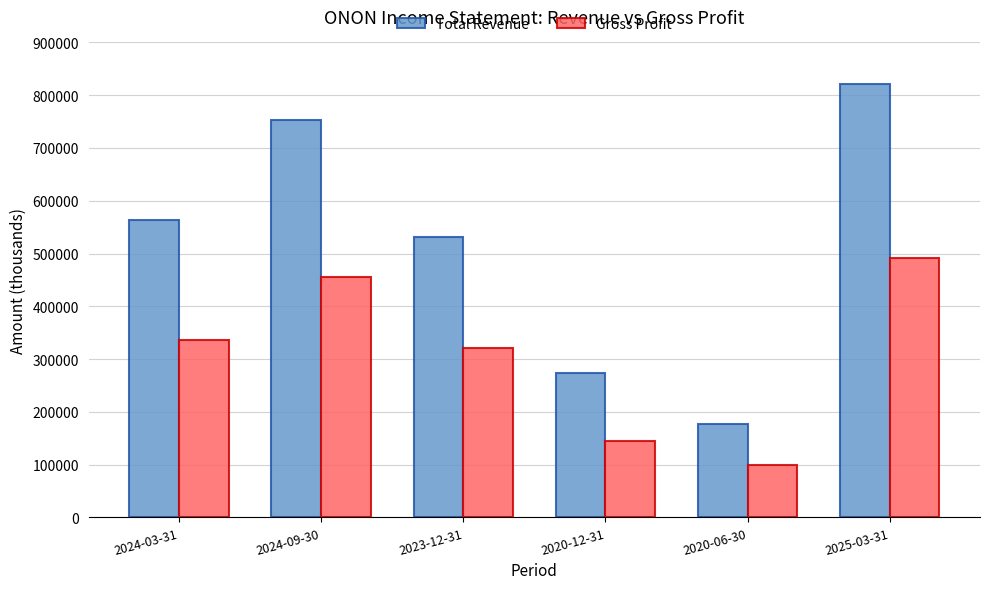

What is the spread (max minus min) of values at 2020-12-31?

127900